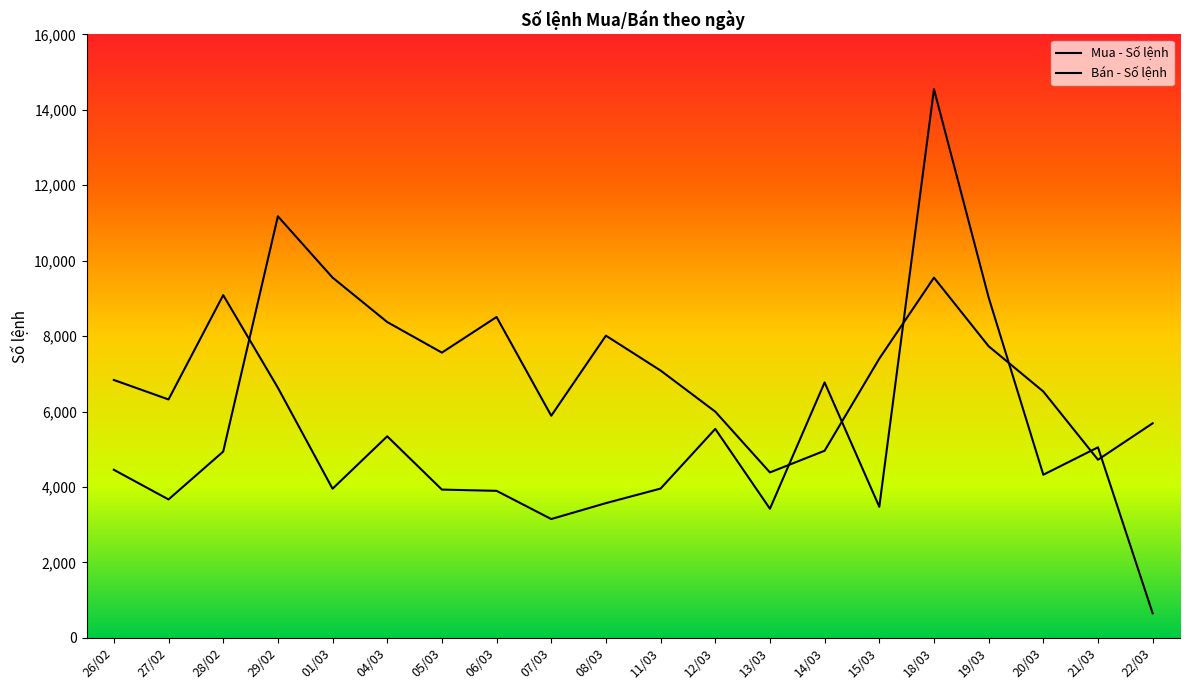

Is this an area chart (filled region under the line)?

No